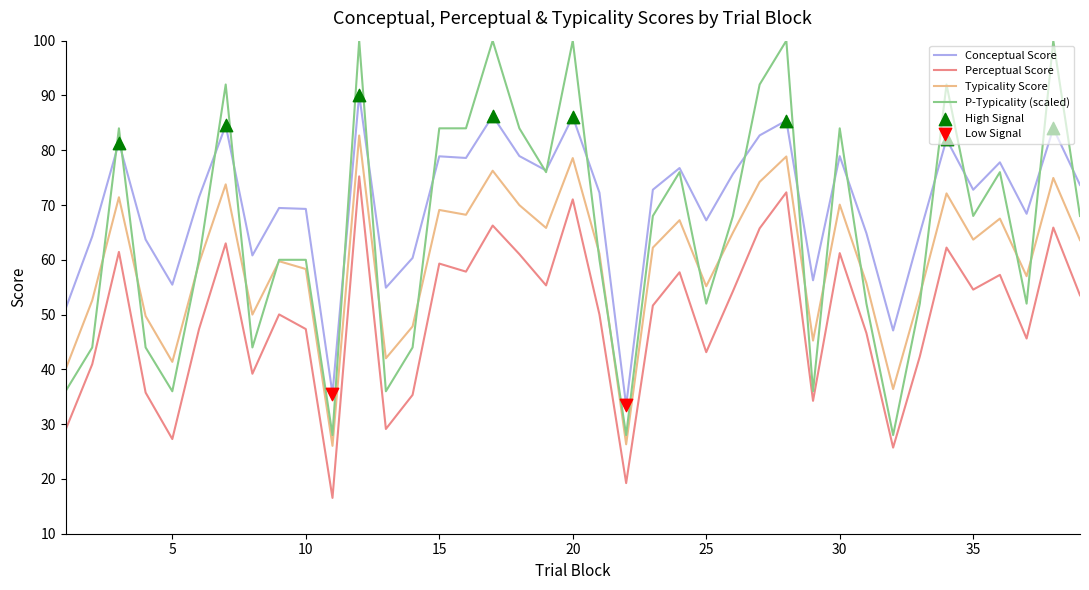

Which series has the largest total across all categories?

Conceptual Score